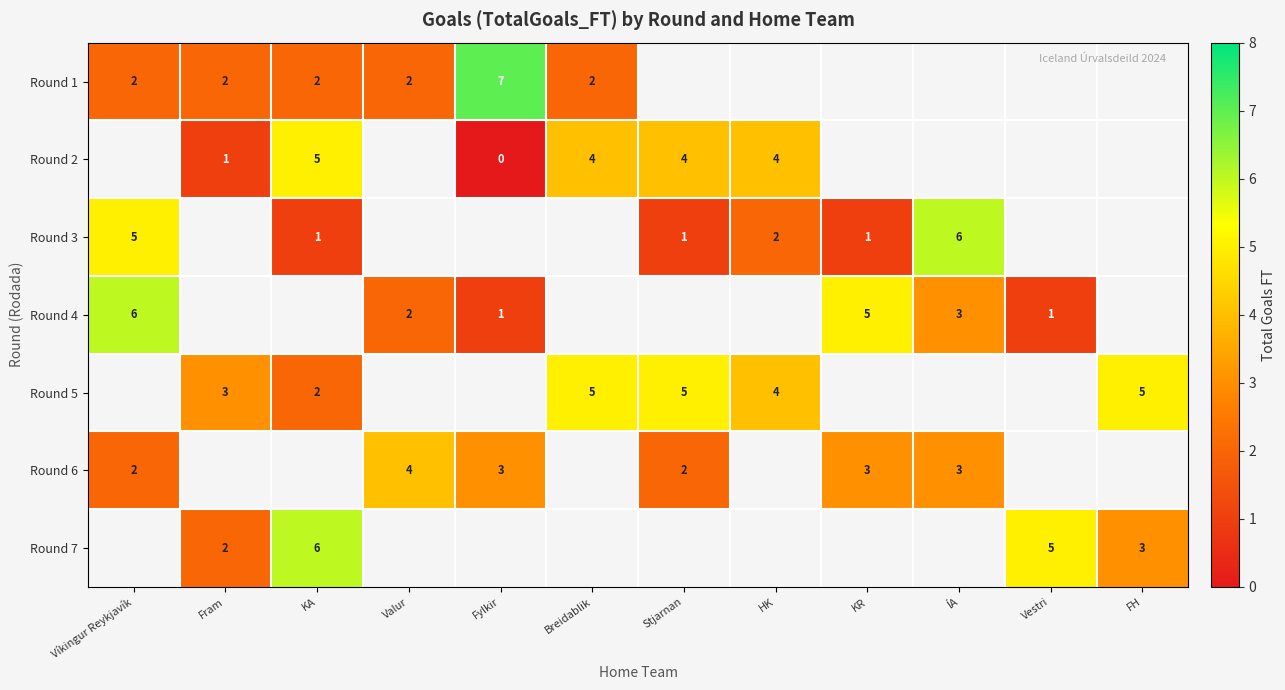

The Round 1 series shows 3 at Víkingur Reykjavík. True or false?

False